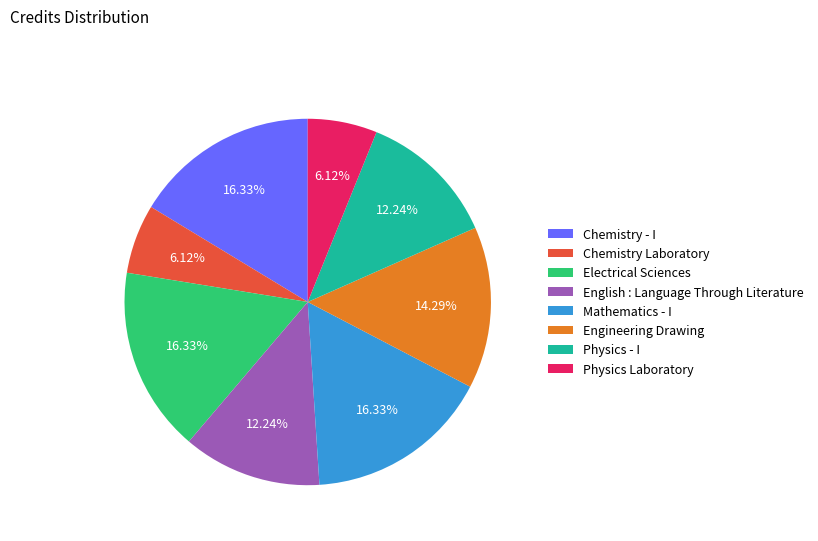

How many slices are in this pie chart?

8